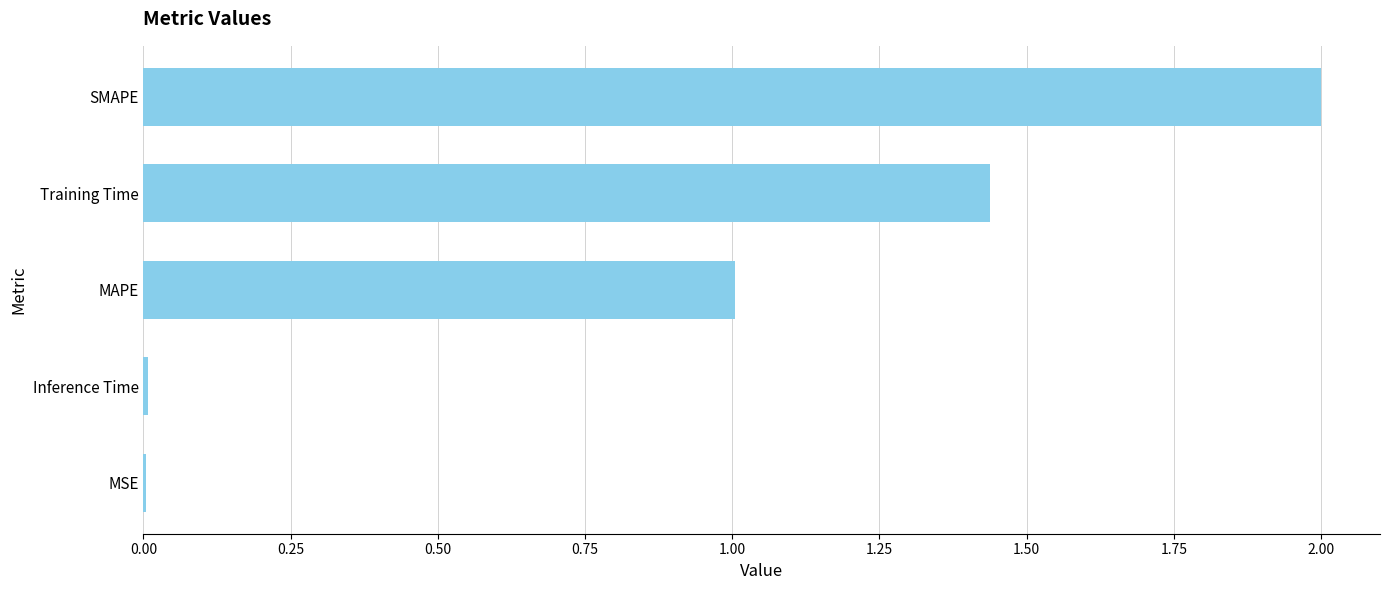

Which label corresponds to the largest value in the chart?

SMAPE